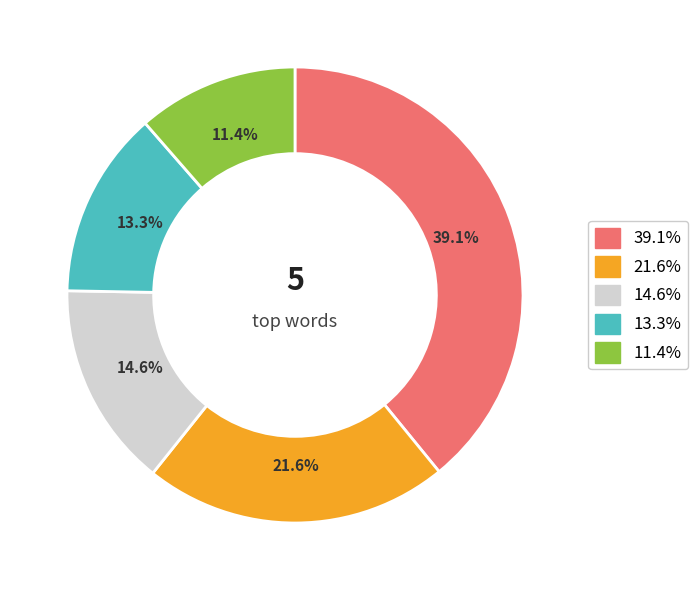

Does any single category account for the majority?

No